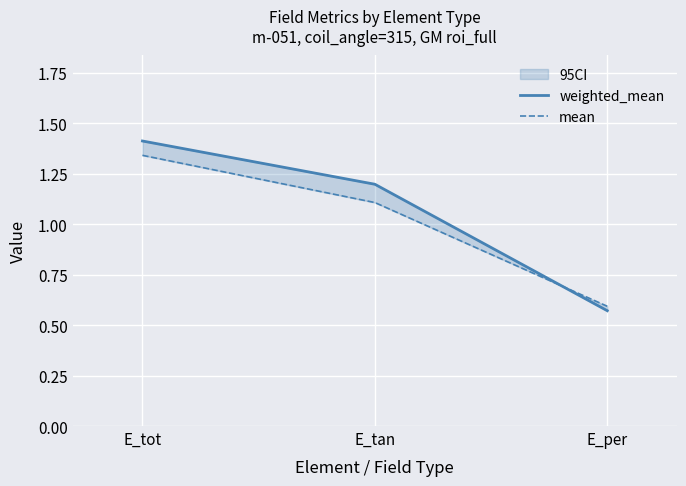

List the series in order of their peak value, lowest first.

mean, weighted_mean